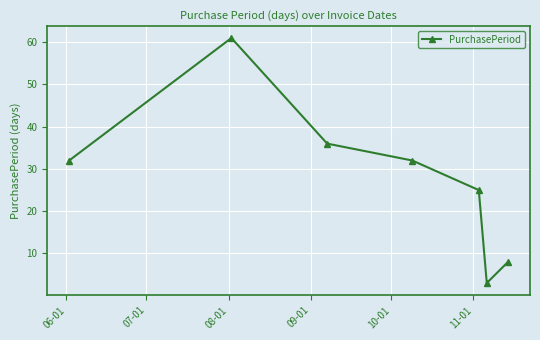

What is the value of the 4th point from the left?

32